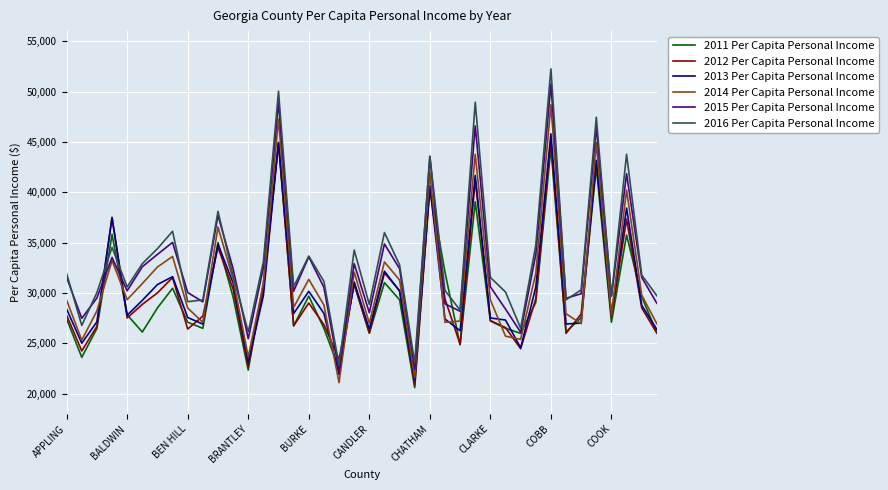

What is the average value of the 2015 Per Capita Personal Income series?

32804.5